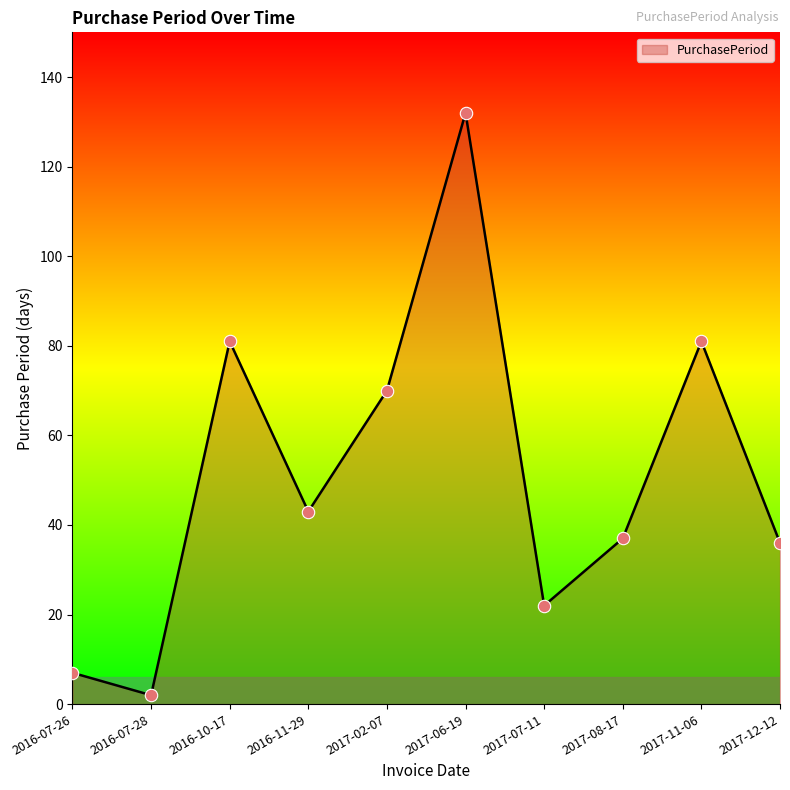

What is the change in value from 2017-07-11 to 2017-12-12?

+14